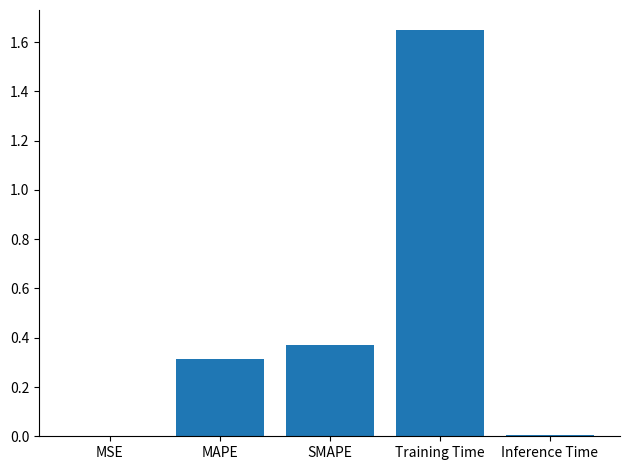

The value at Training Time is 2.2. True or false?

False